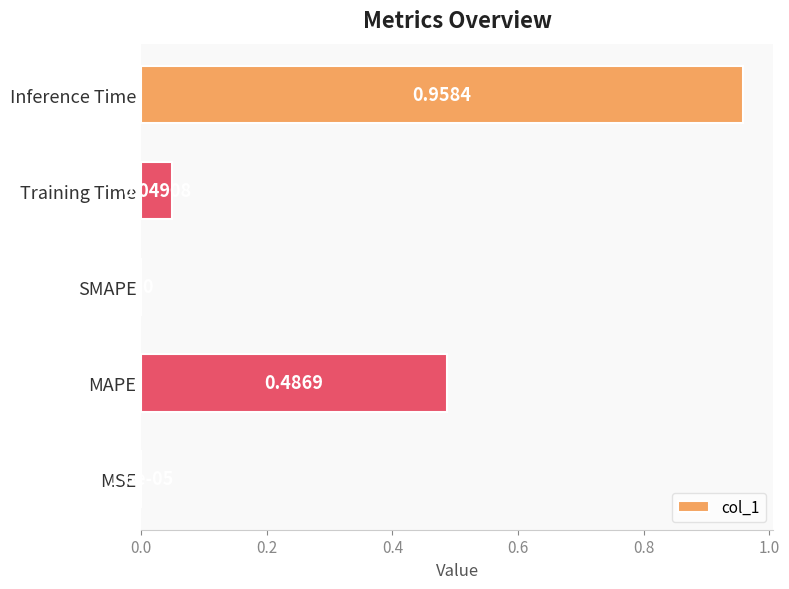

Are the bars horizontal?

Yes